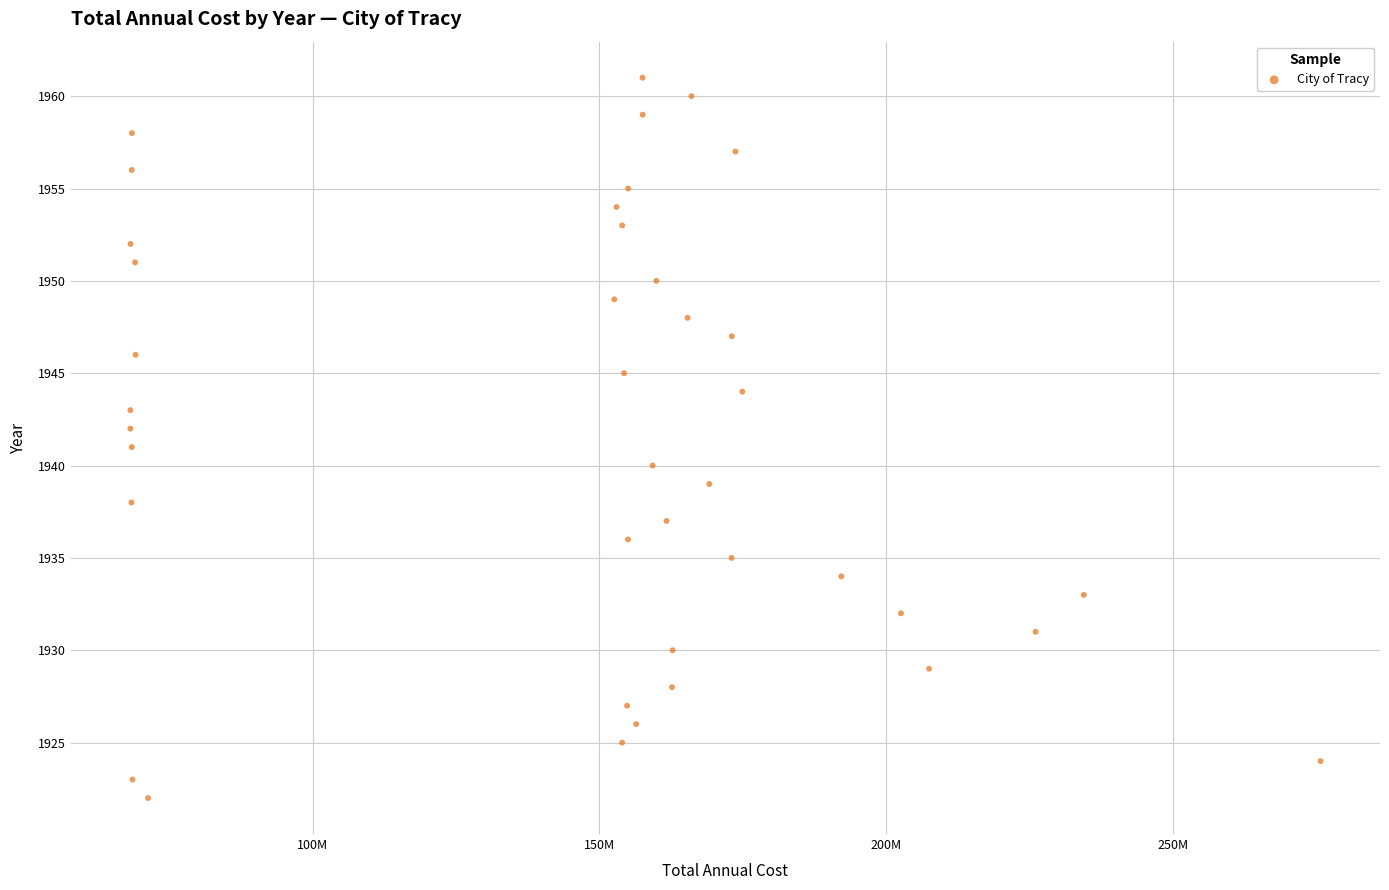

What is the range of Y values (max minus min)?

39